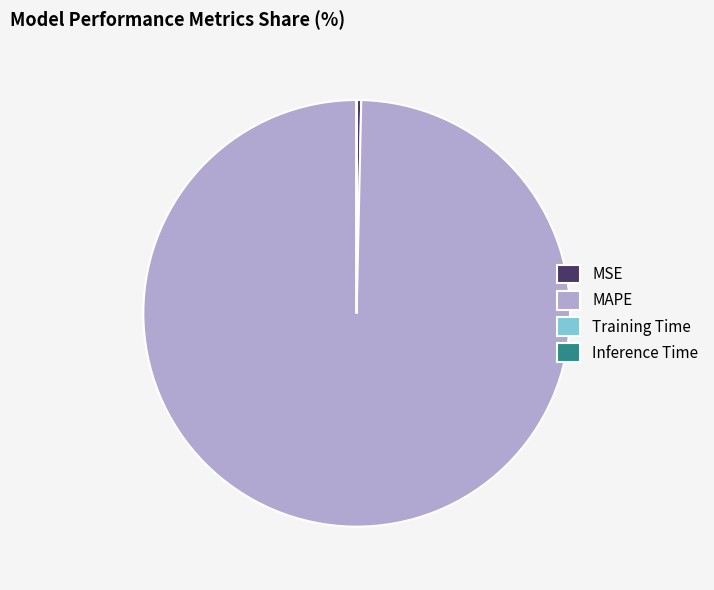

Which category accounts for the majority?

MAPE